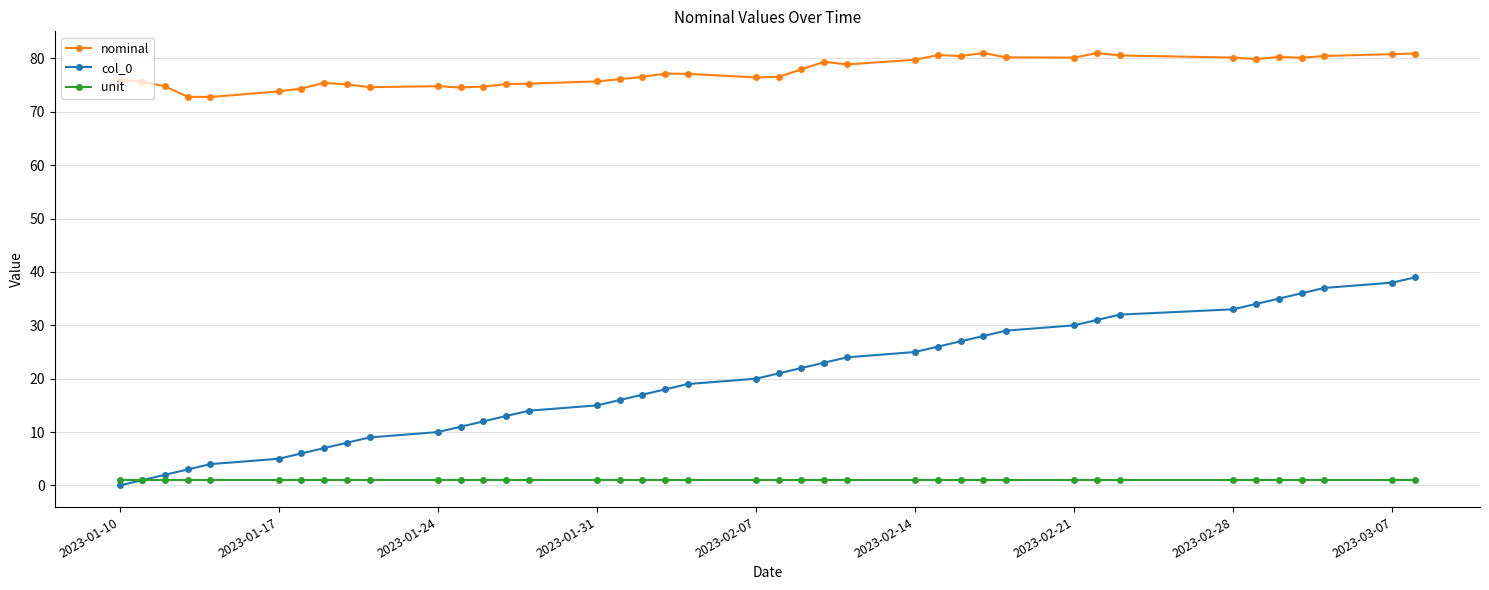

What are all the series names shown in the legend?

nominal, col_0, unit